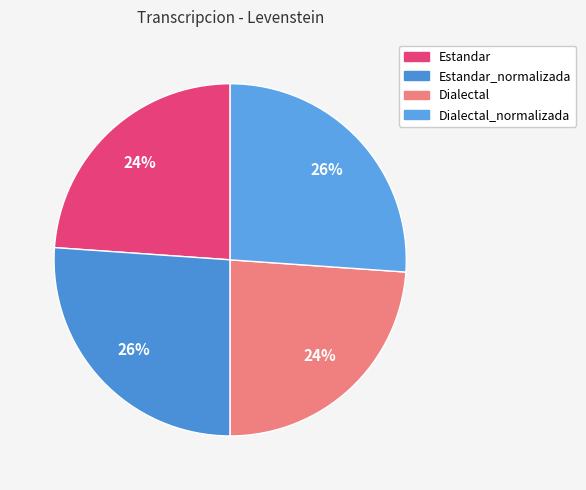

Is there any slice that represents more than half of the pie?

No